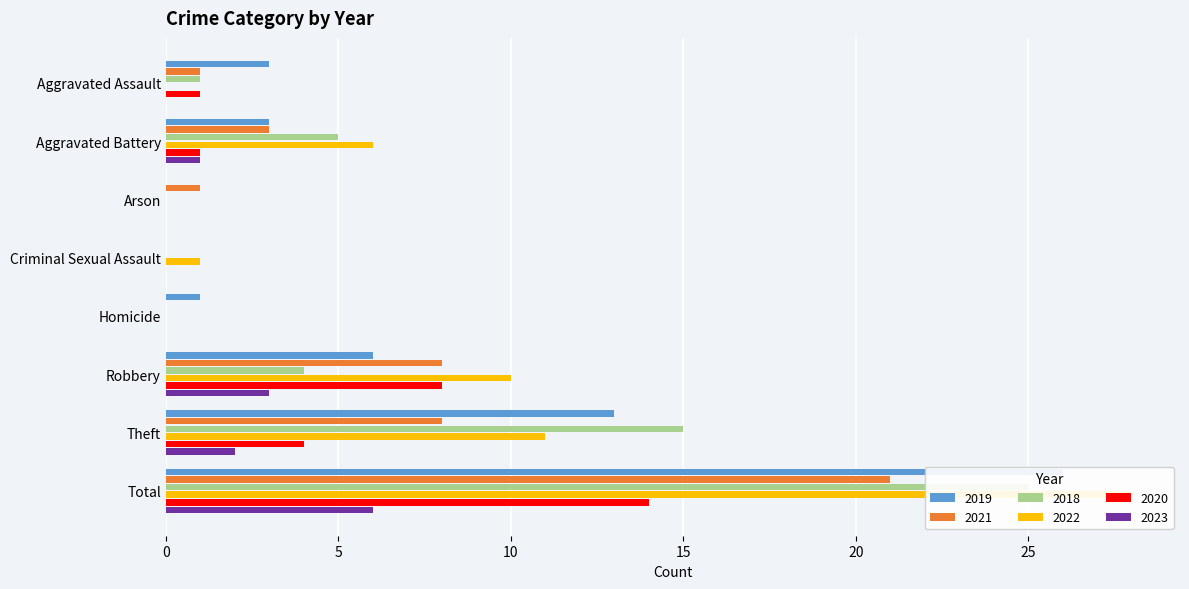

What is the label of the 6th bar from the left?

Robbery